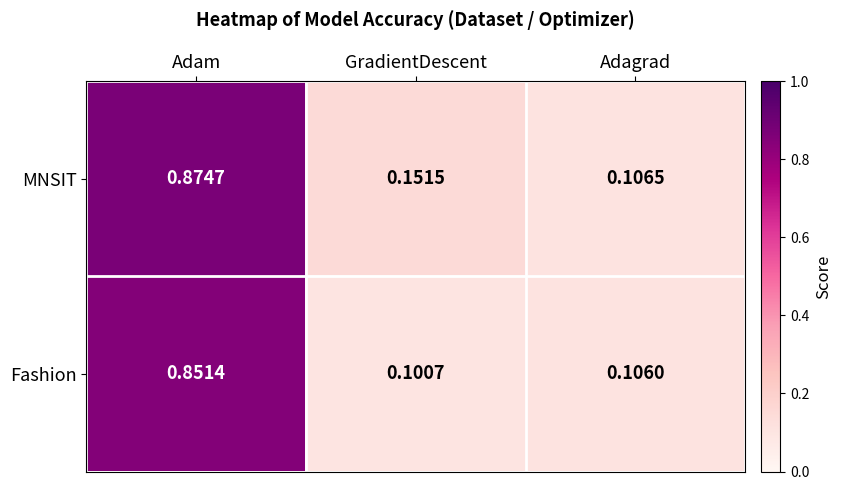

Which series changed the most between Adam and GradientDescent?

Fashion